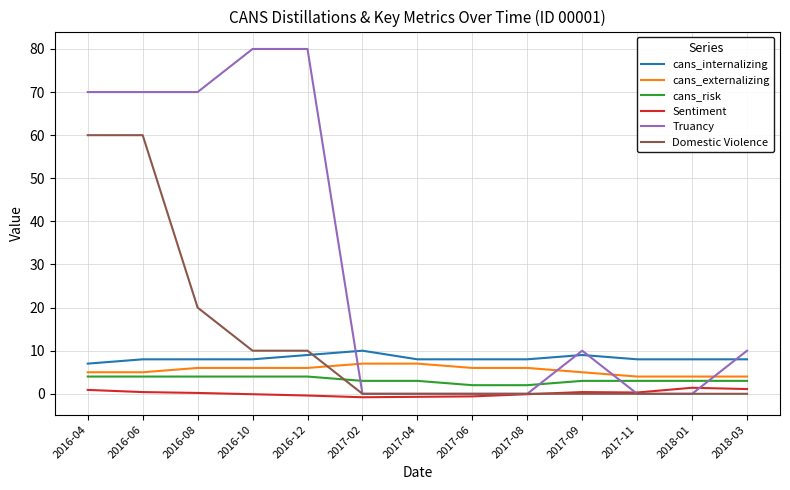

What position from the left is 2017-04?

7